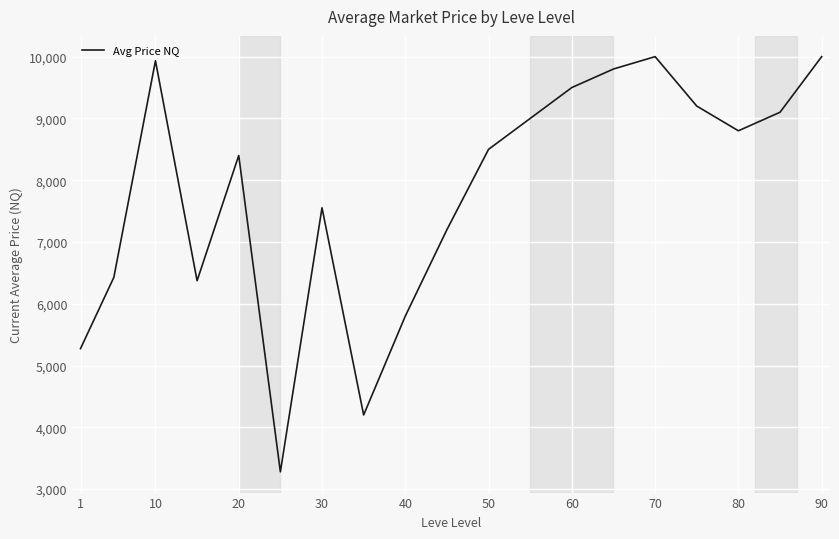

Does the chart display data point markers on the line(s)?

No